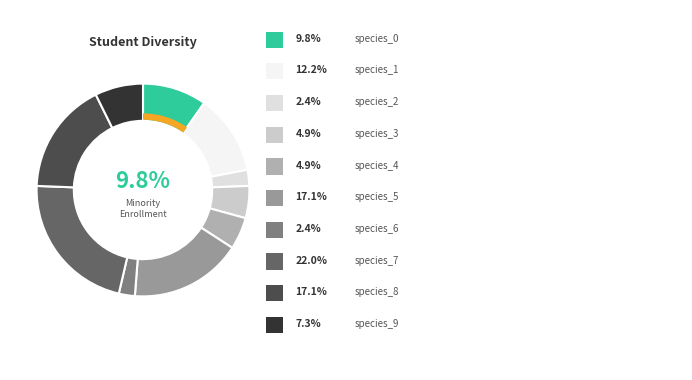

What is the largest slice in the pie chart?

species_7